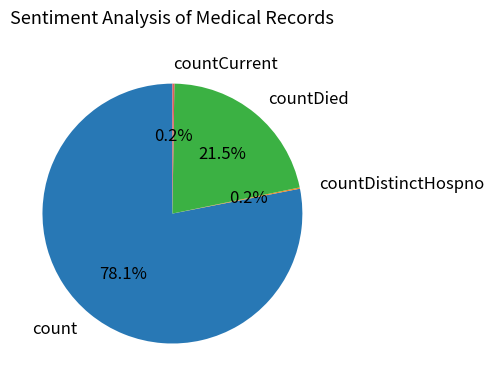

Is there a majority slice in this chart?

Yes